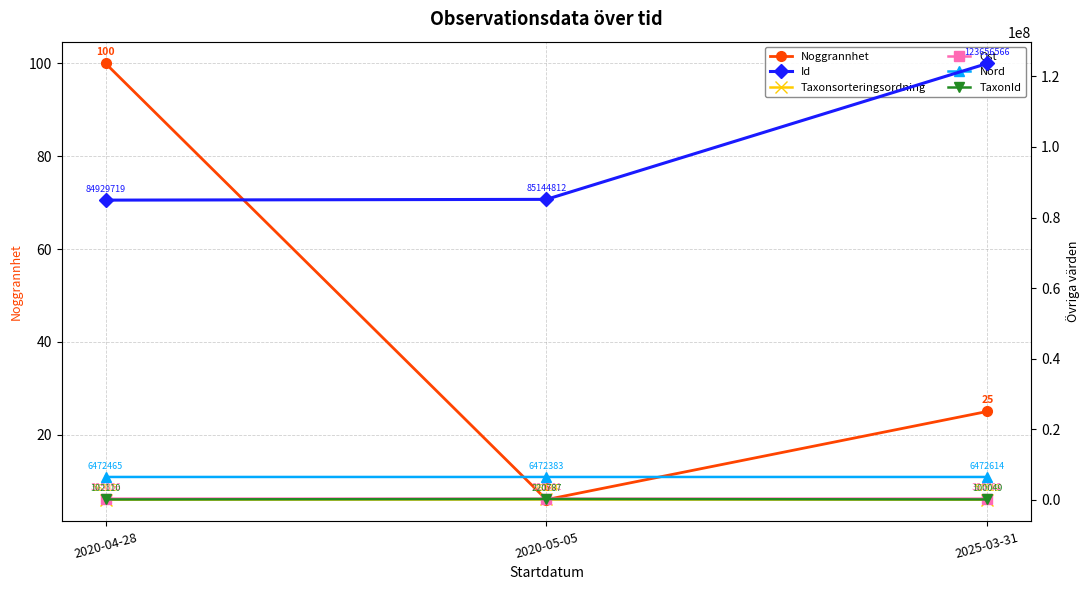

Reading left to right, what are all the values shown in this chart?

Noggrannhet: 100.0	6.0	25.0
Id: 84929719.0	85144812.0	123656566.0
Taxonsorteringsordning: 56315.0	96334.0	57529.0
Ost: 325856.0	325801.3	325792.0
Nord: 6472465.4	6472383.2	6472614.0
TaxonId: 102110.0	220787.0	100049.0